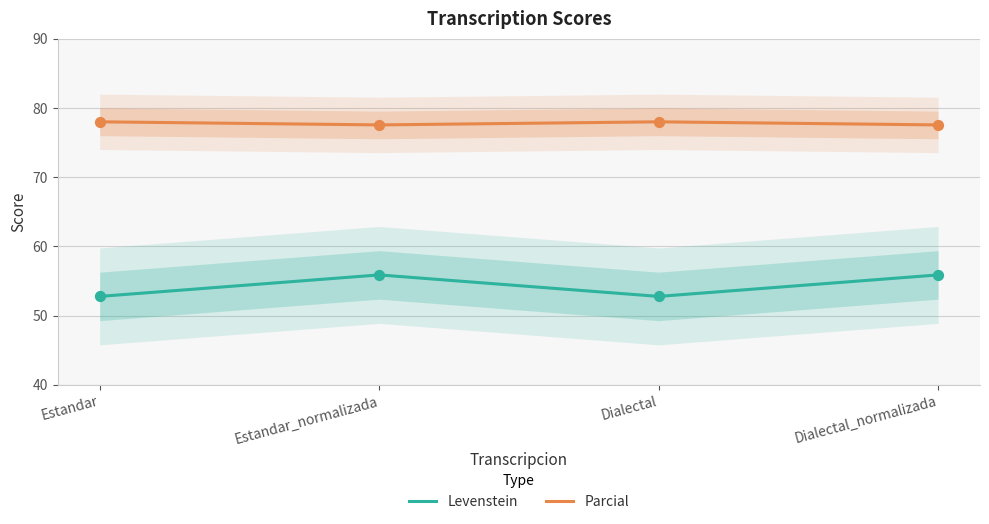

At how many categories does at least one series exceed 56?

4